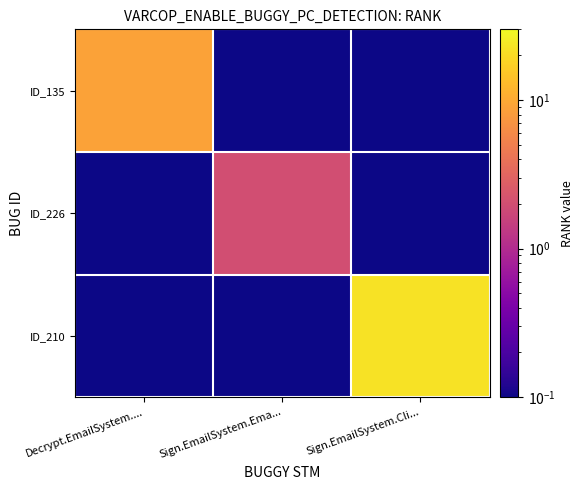

Which series has the widest spread of values?

ID_210